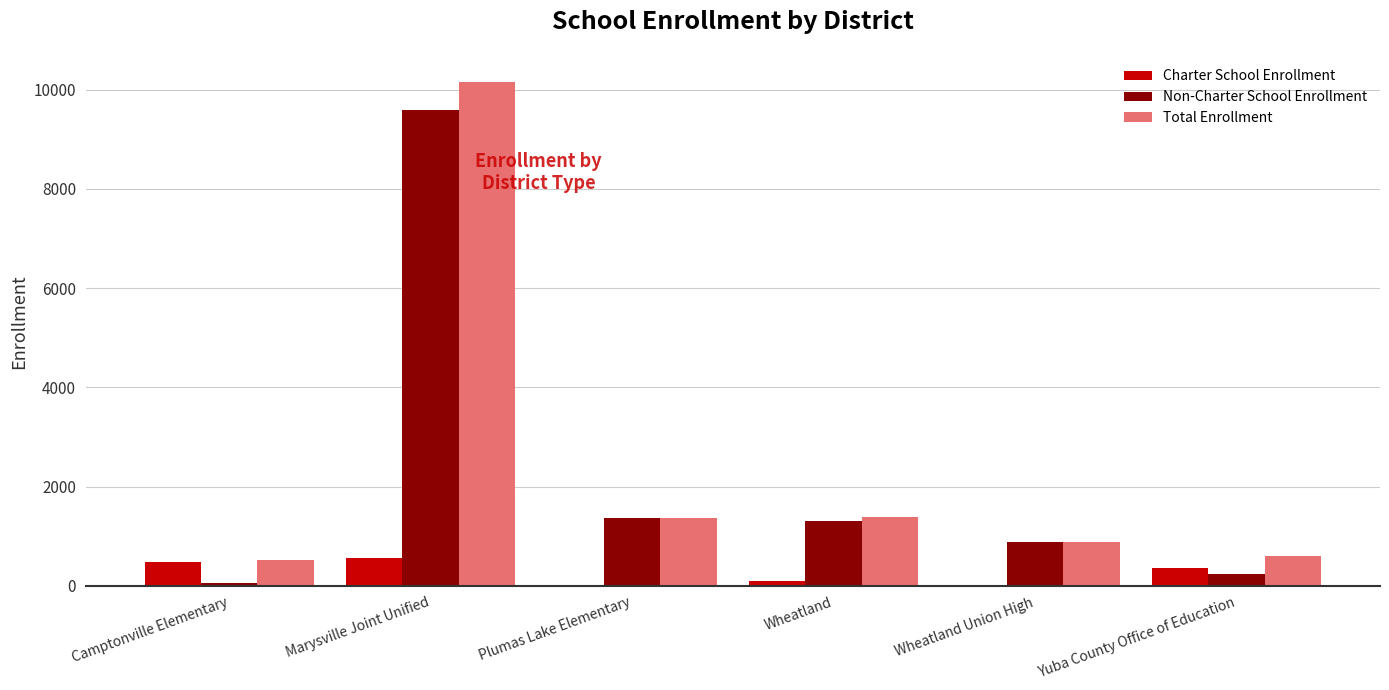

How many data points does each series have?

6